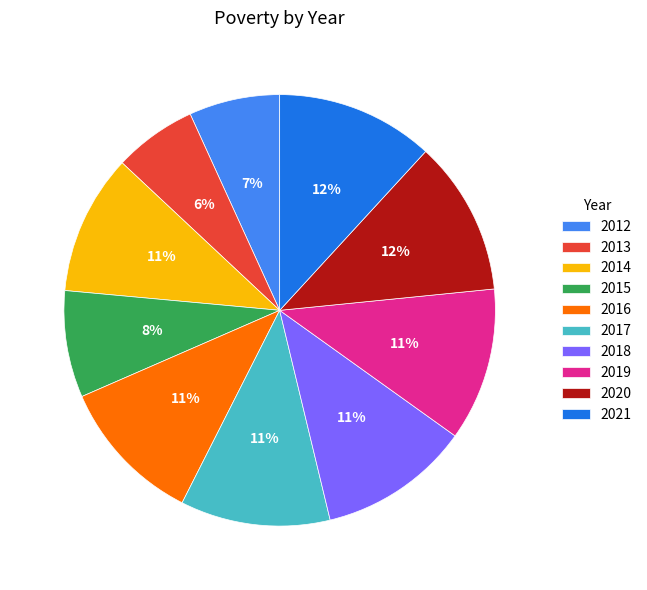

How many slices are in this pie chart?

10